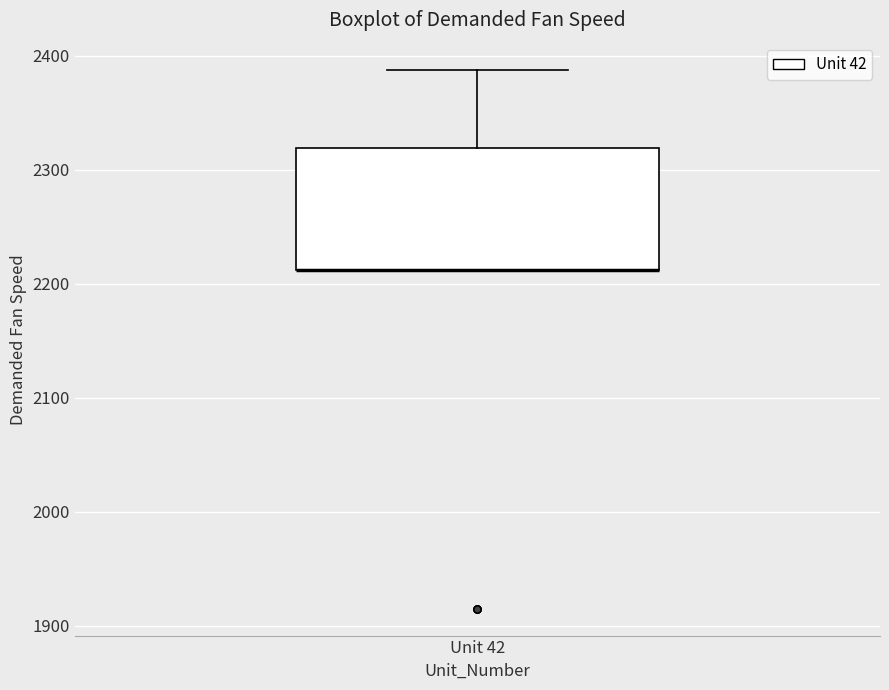

Where is the upper edge of the box for Unit 42 on the y-axis? The values are not printed on the chart, so give them approximately, as read against the axis.

2320